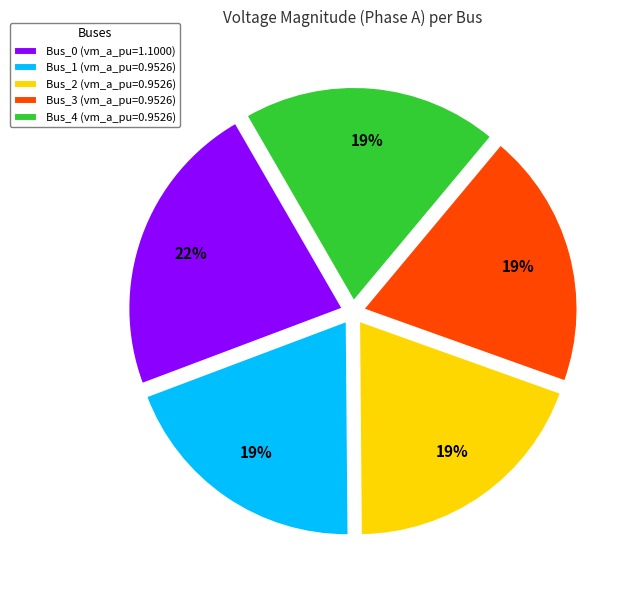

True or false: Bus_0 (vm_a_pu=1.1000) accounts for 22% of the total.

True